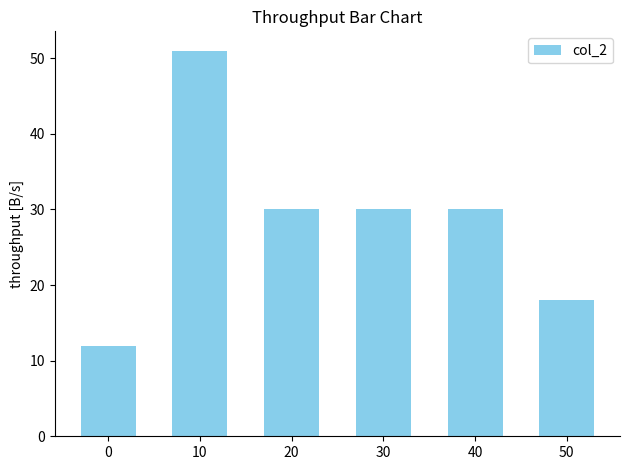

Reading left to right, extract all data points from this chart.

12	51	30	30	30	18